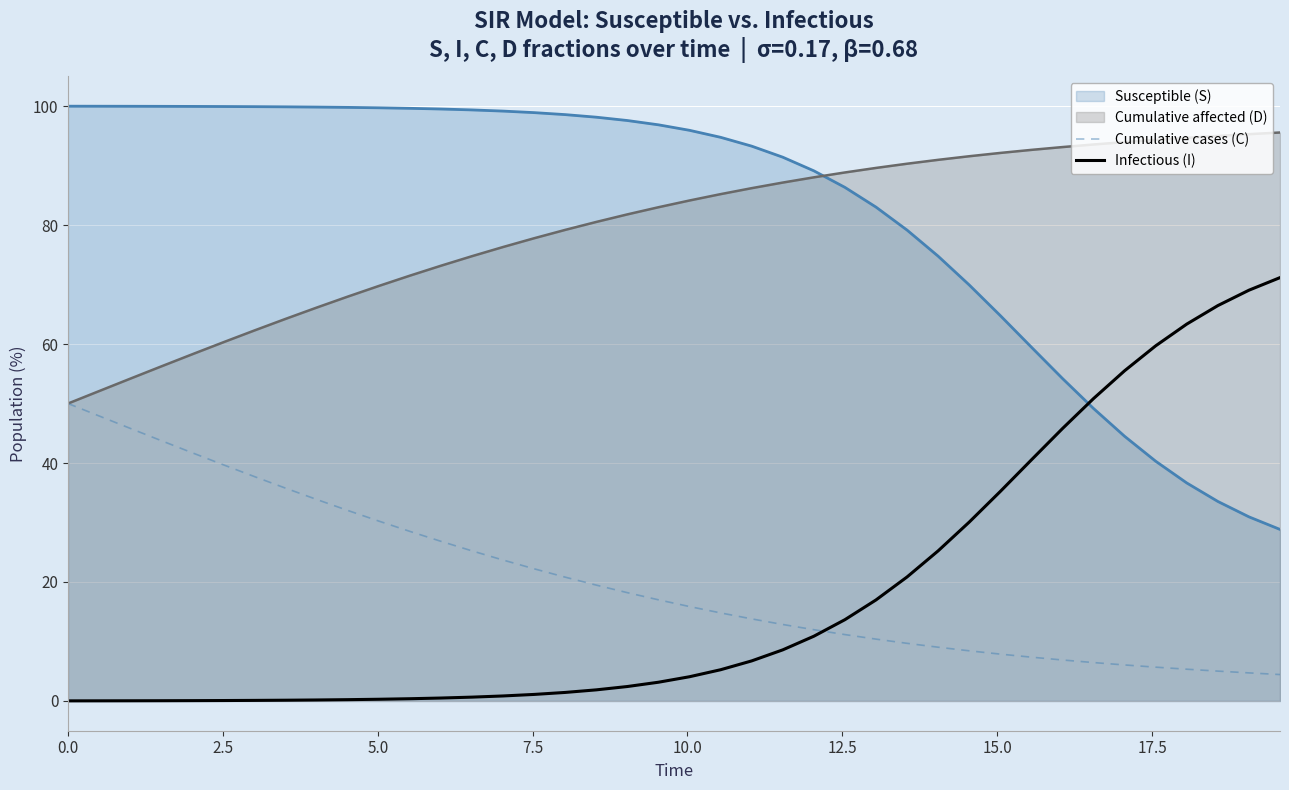

What is the minimum value for Cumulative affected (D)?

50.0